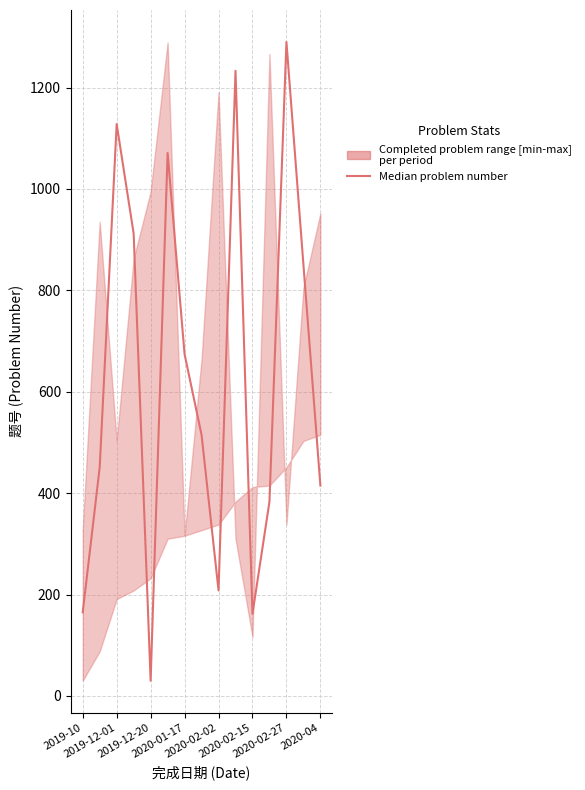

What is the sum of the values at 11 and 14?

798